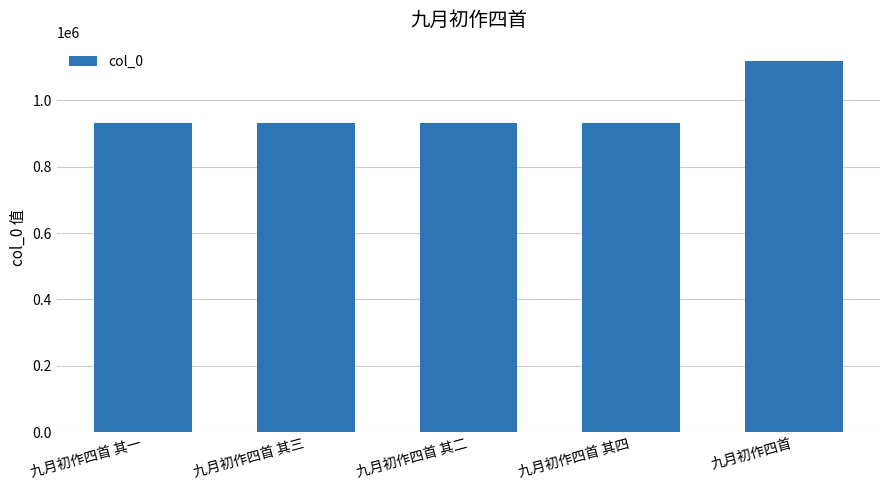

The value at 九月初作四首 其二 is 930406. True or false?

True